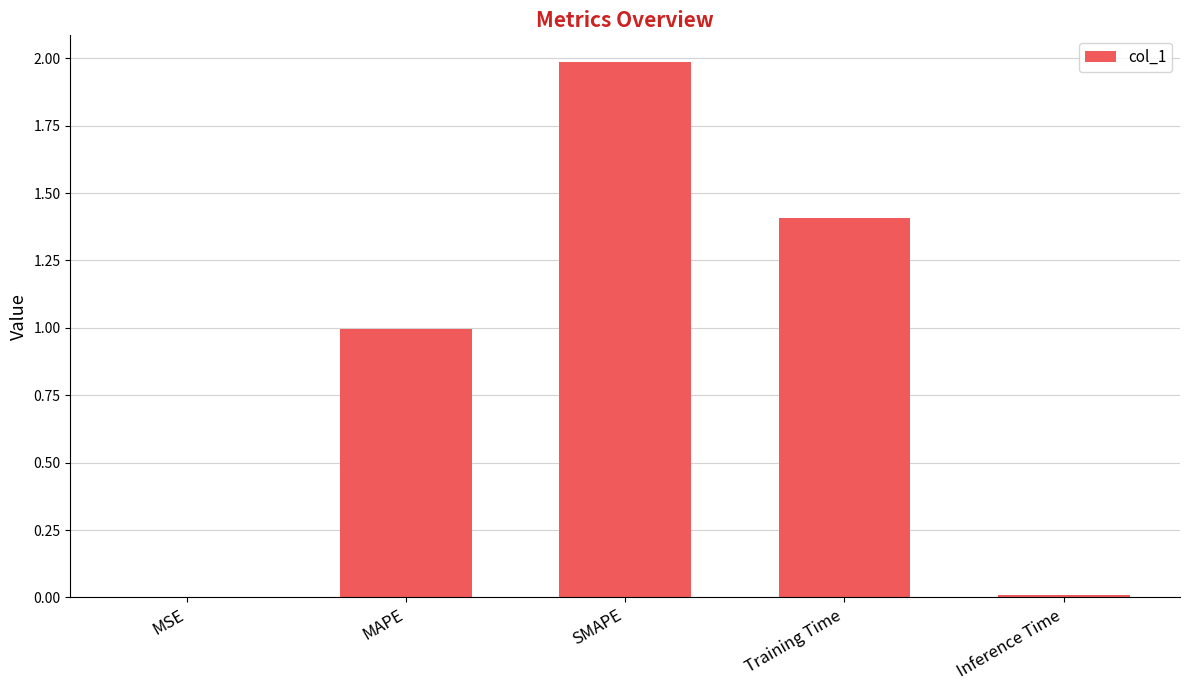

Approximately how many times larger is the value at MAPE compared to SMAPE?

0.5